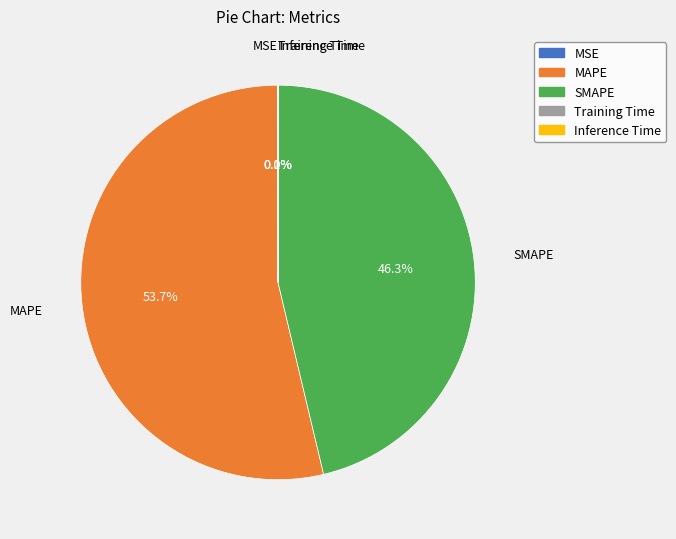

Does MAPE account for over 50% of the chart?

Yes